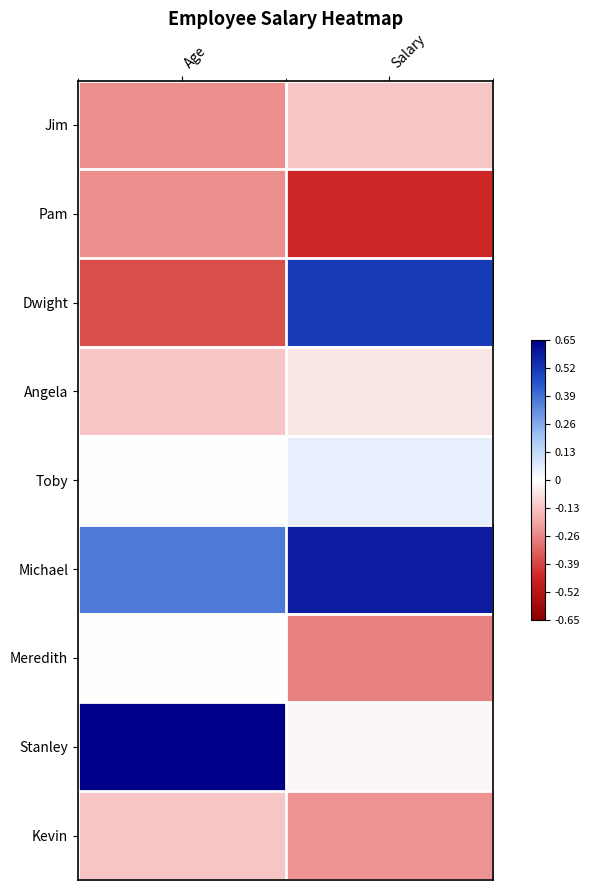

What is the spread (max minus min) of values at Salary?

1.0